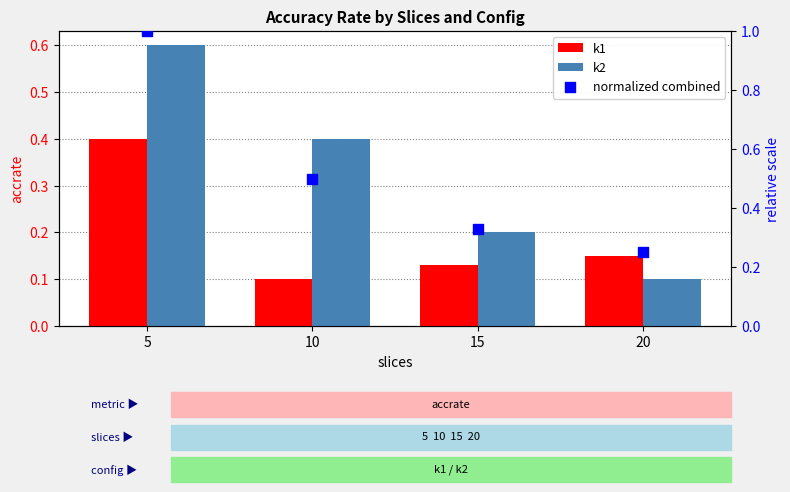

Which series reaches the minimum Y coordinate?

k1